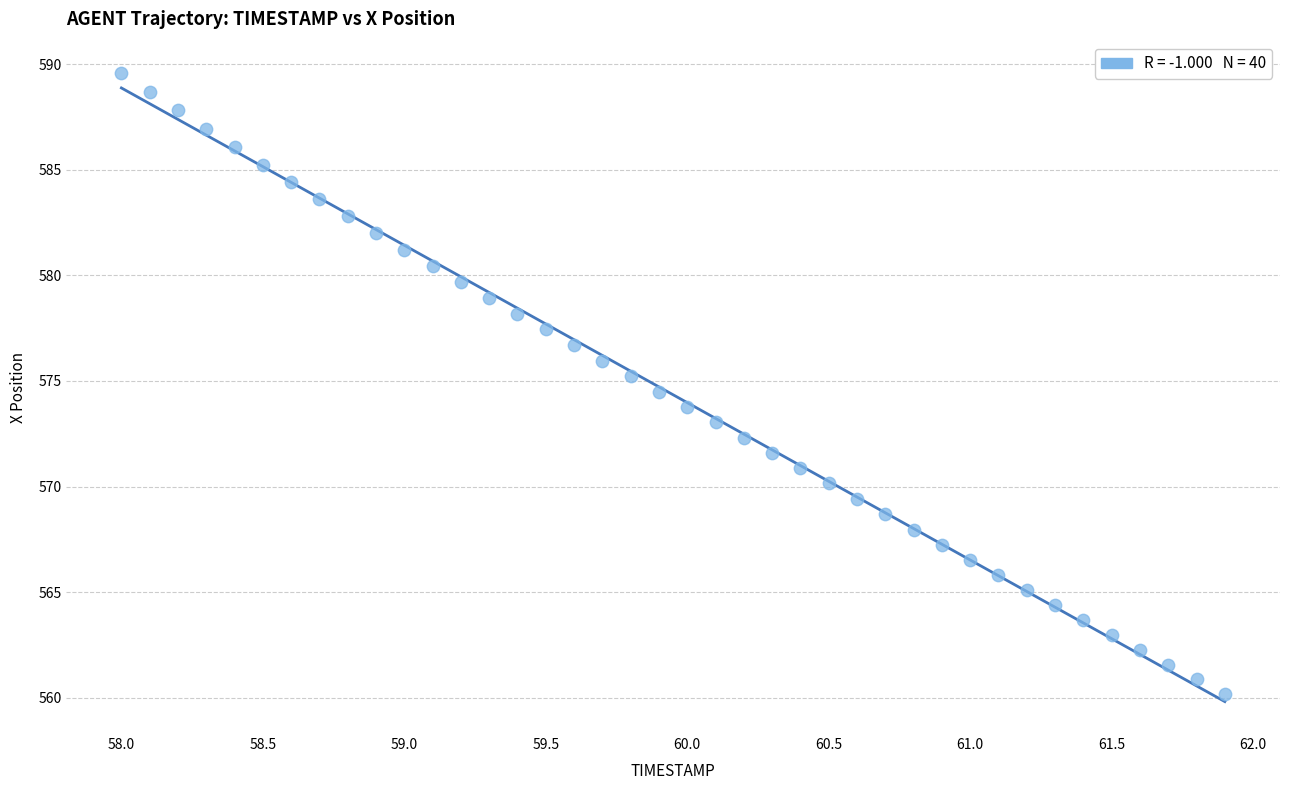

What is the range of Y values (max minus min)?

29.4